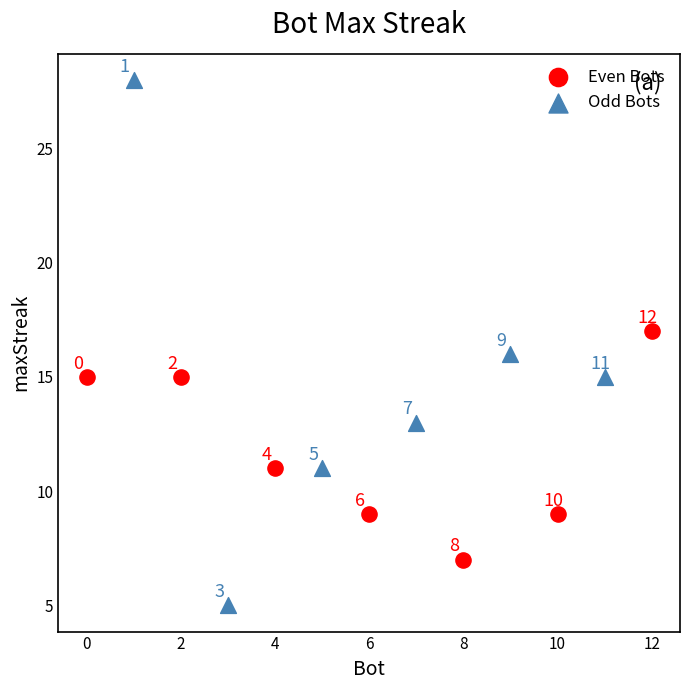

Which series has the largest Y range (max minus min)?

Odd Bots